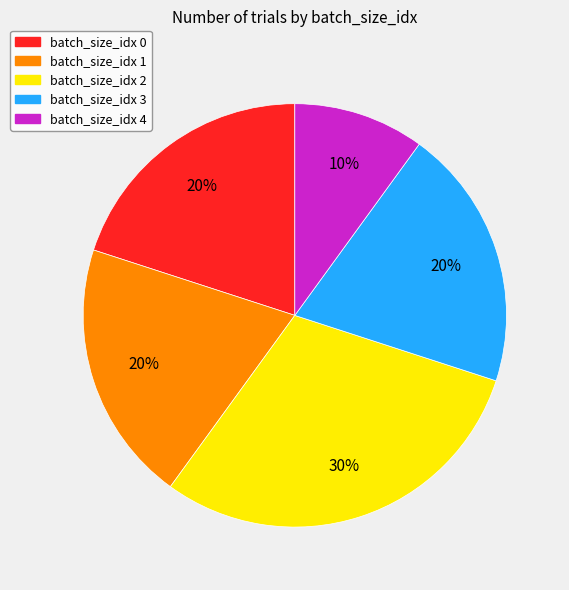

Which slice is the largest?

batch_size_idx 2